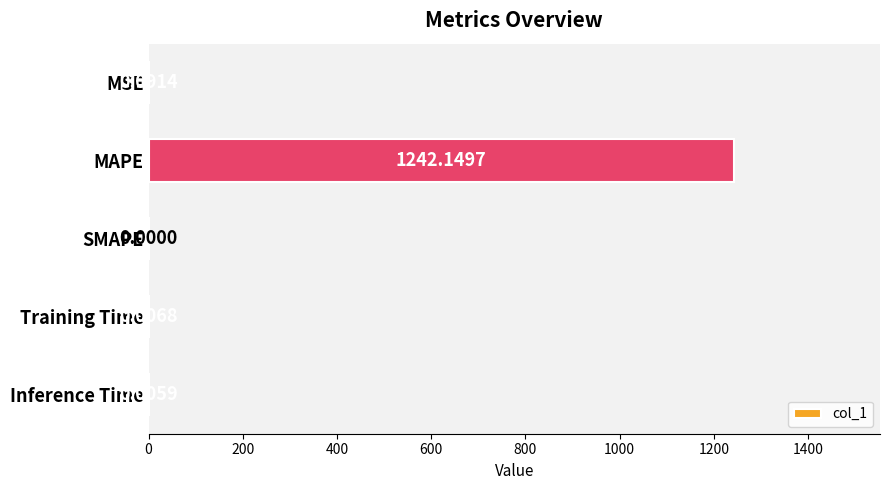

What is the sum of all values?

1242.3